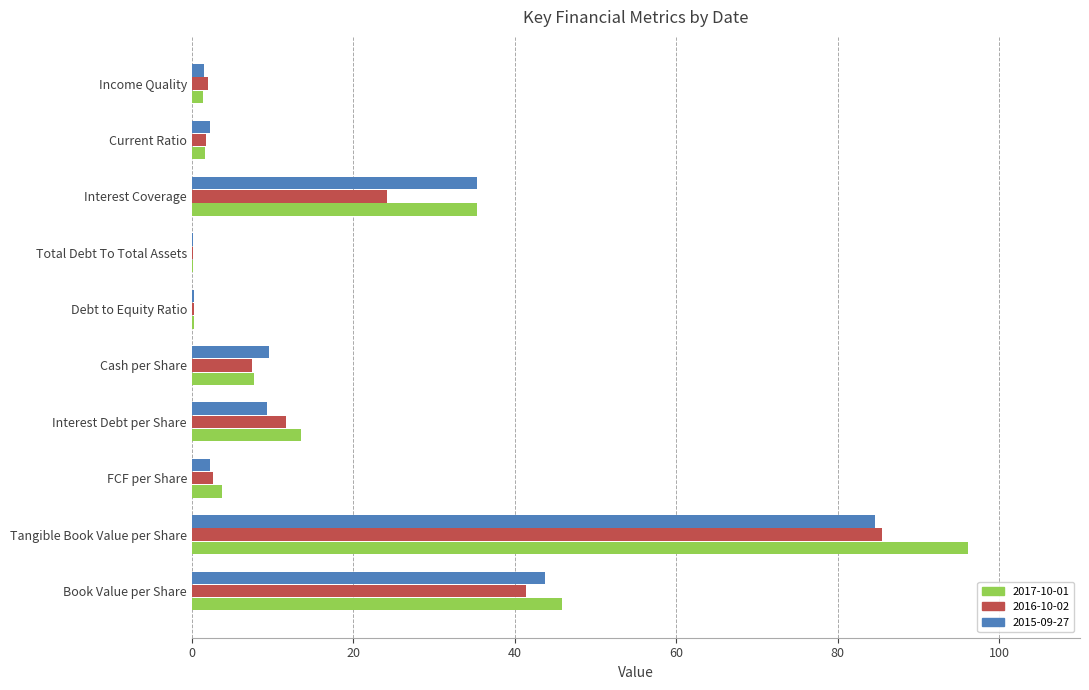

Count the number of categories in the chart.

10